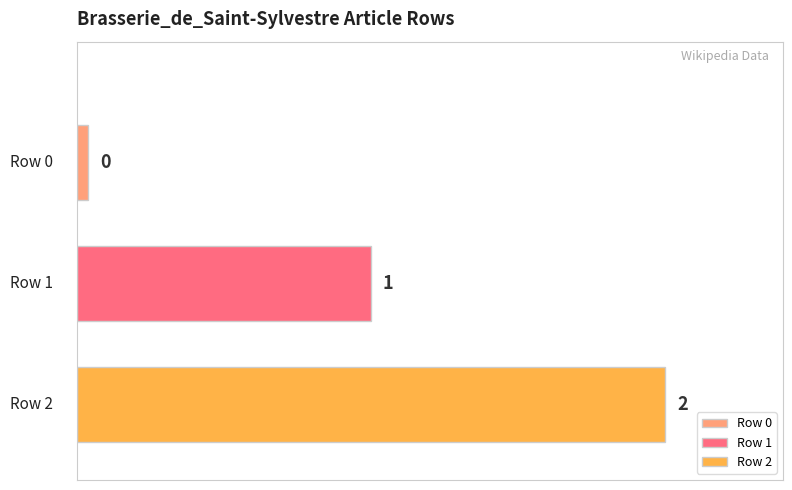

Does the chart contain stacked bars?

No